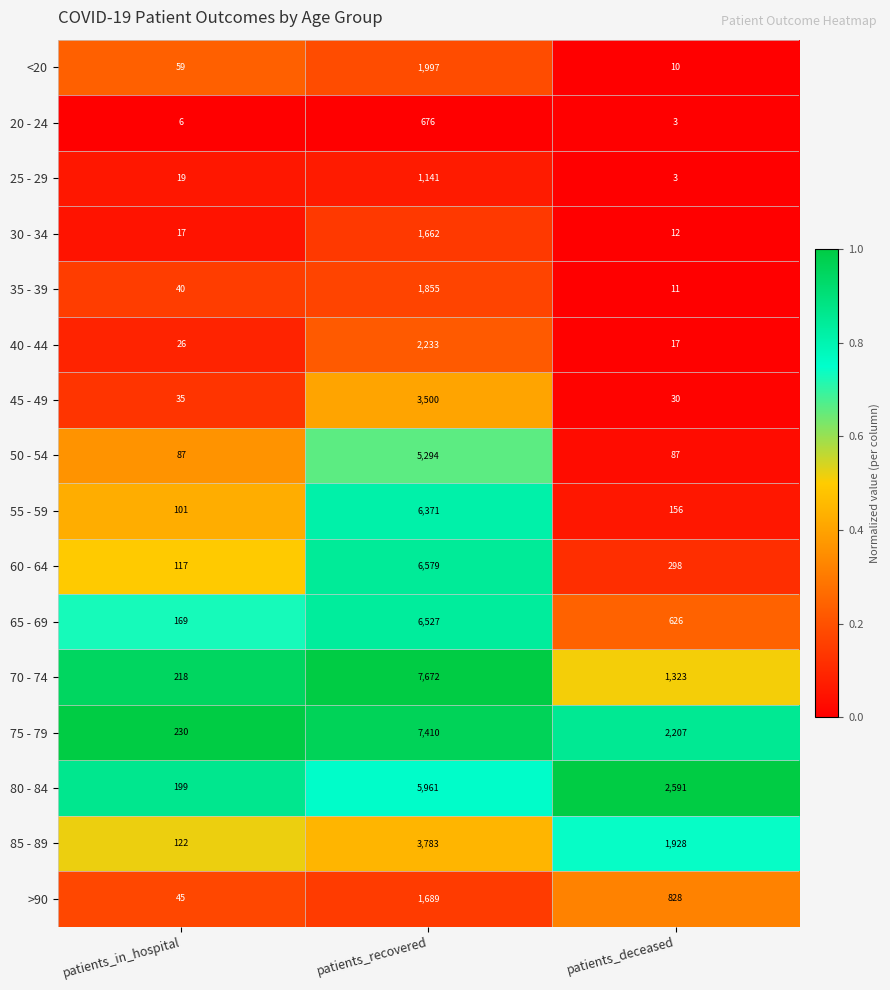

At which category is the sum across all series the highest?

patients_recovered